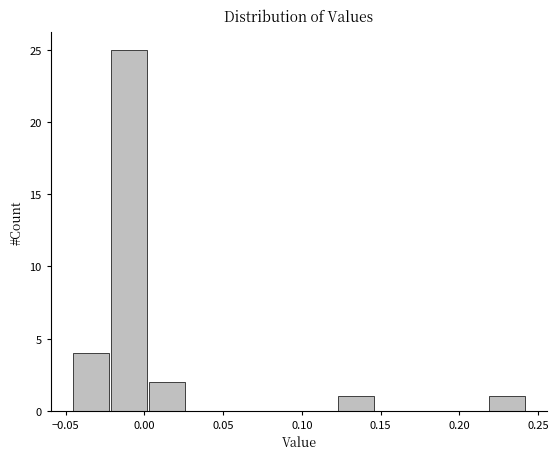

Over which range of the x-axis is the bar tallest?

-0.020 to 0.000